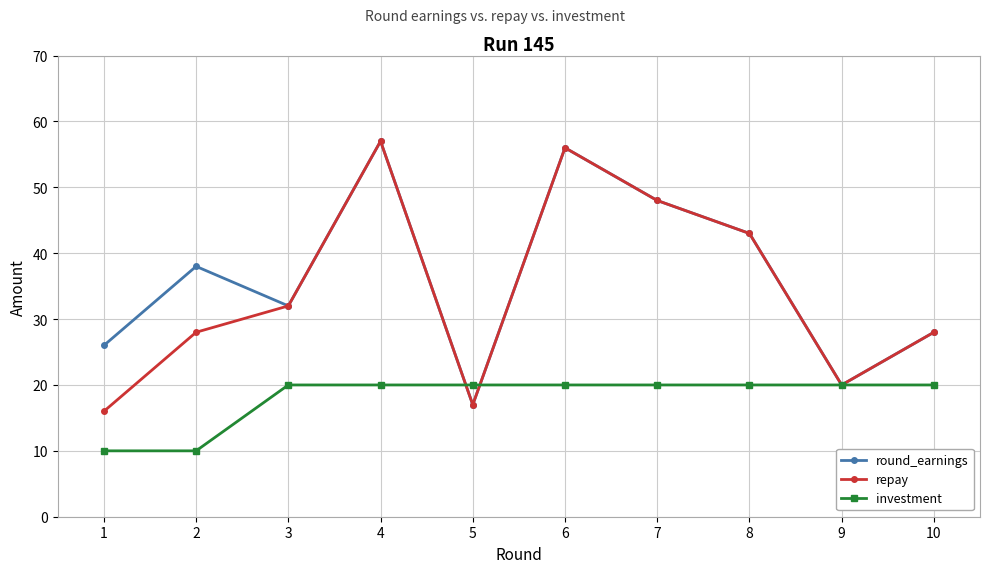

Reading left to right, what are all the values shown in this chart?

round_earnings: 1=26	2=38	3=32	4=57	5=17	6=56	7=48	8=43	9=20	10=28
repay: 1=16	2=28	3=32	4=57	5=17	6=56	7=48	8=43	9=20	10=28
investment: 1=10	2=10	3=20	4=20	5=20	6=20	7=20	8=20	9=20	10=20